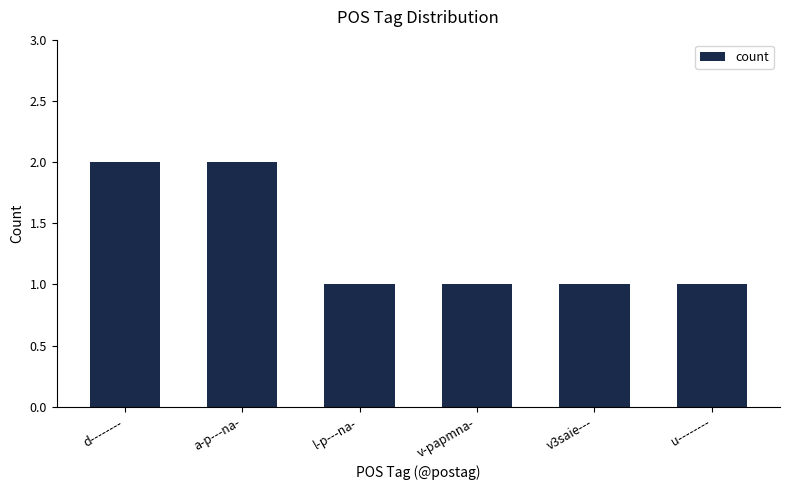

How many categories are shown in the chart?

6